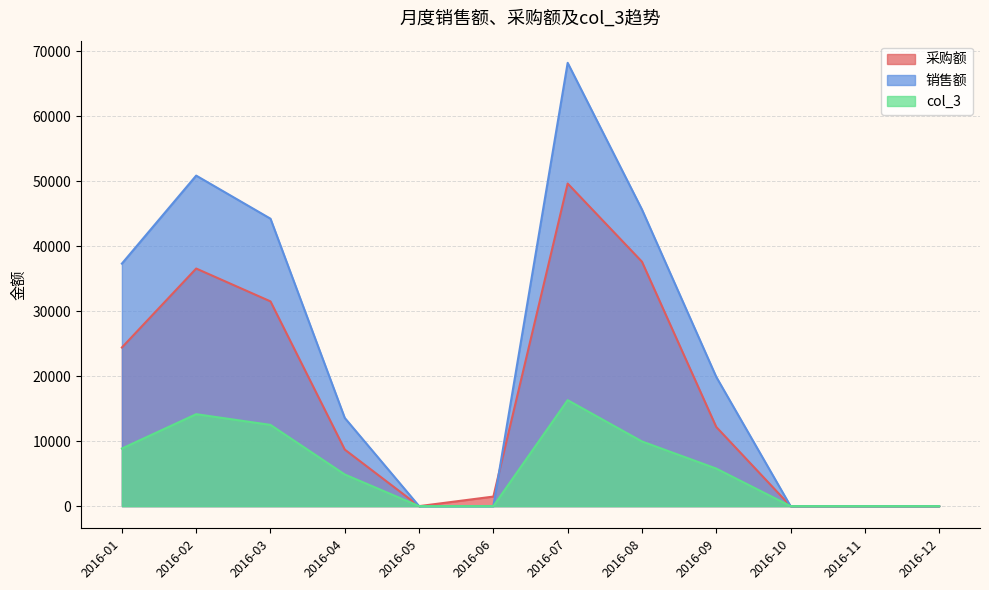

Which series has the widest spread of values?

销售额